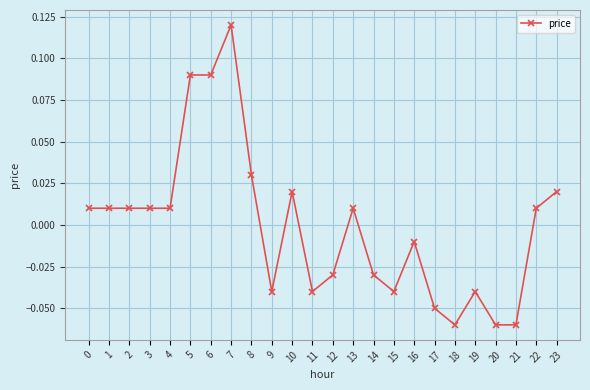

How many lines are shown in the chart?

1